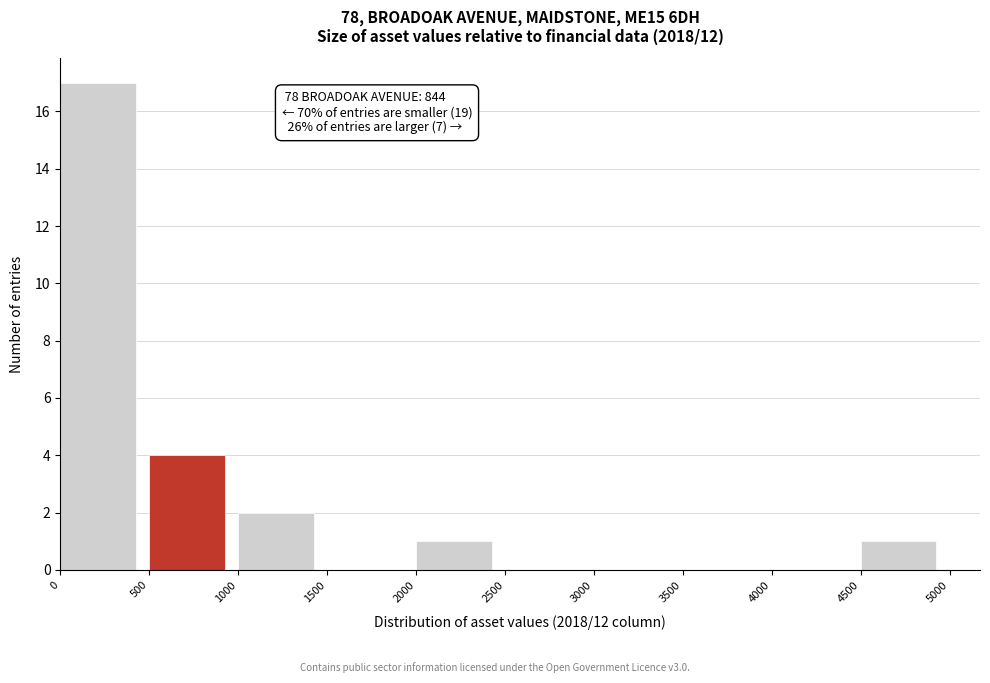

Which range on the x-axis has the tallest bar?

0 to 500